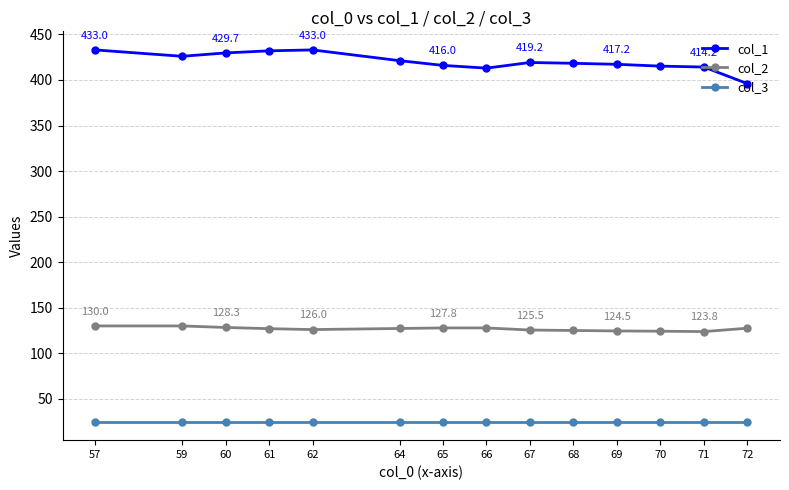

True or false: col_2 and col_3 intersect in this chart.

False